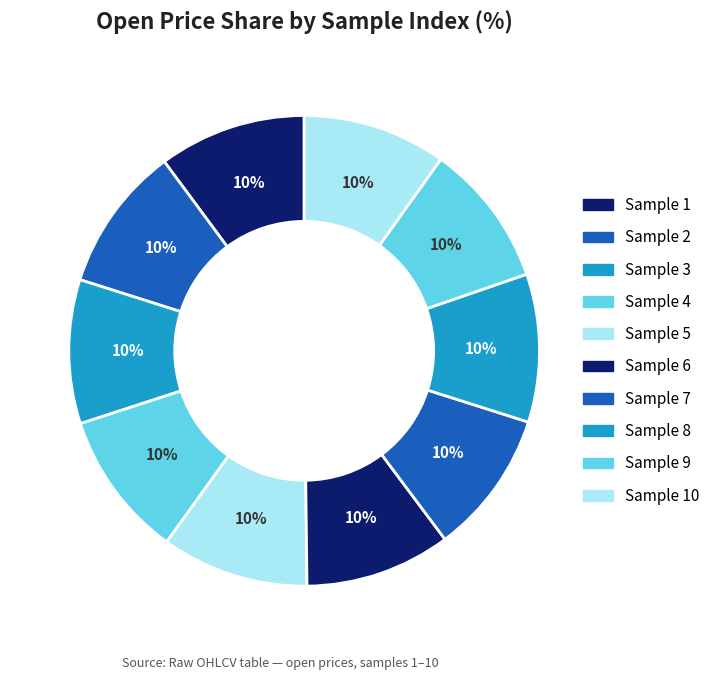

How many slices are in this pie chart?

10